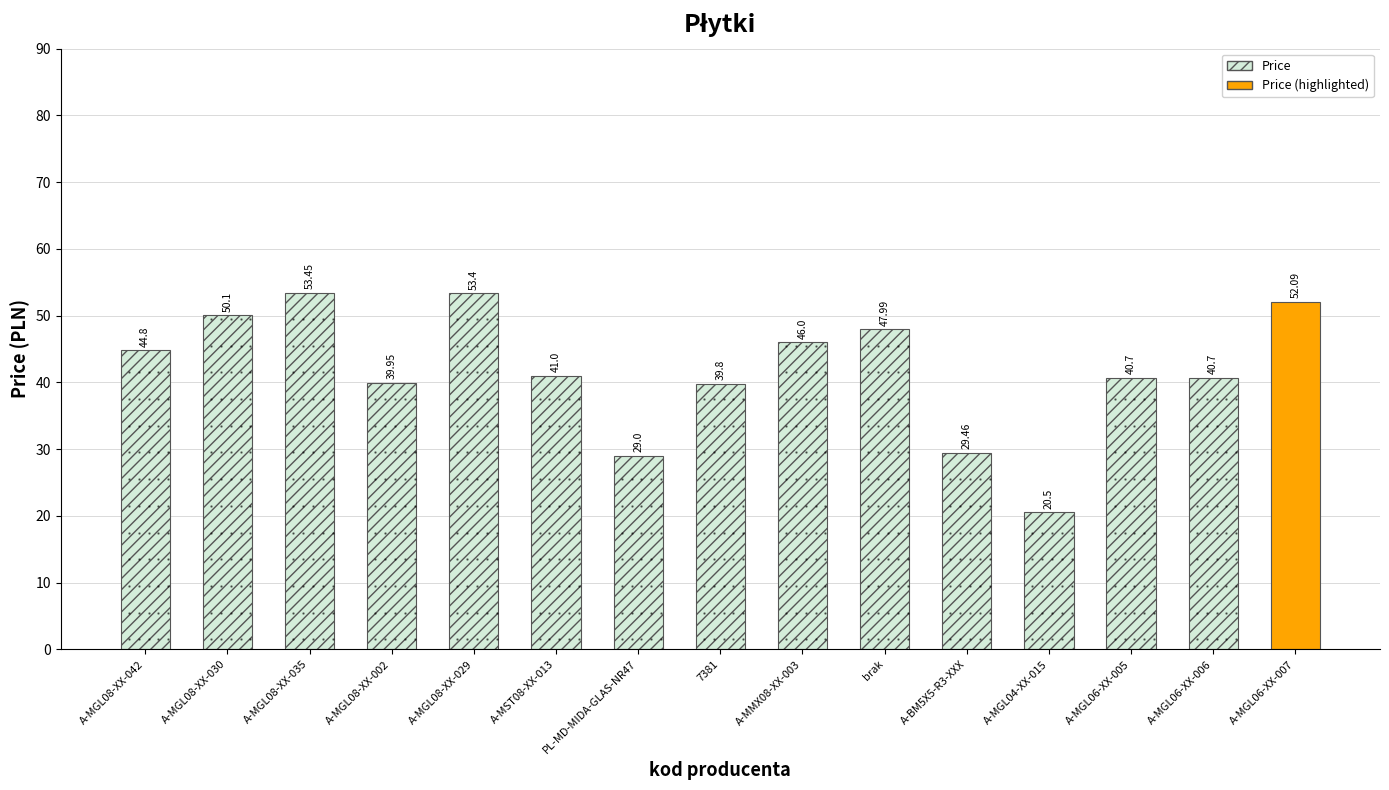

Where does the data first go above 41?

A-MGL08-XX-042